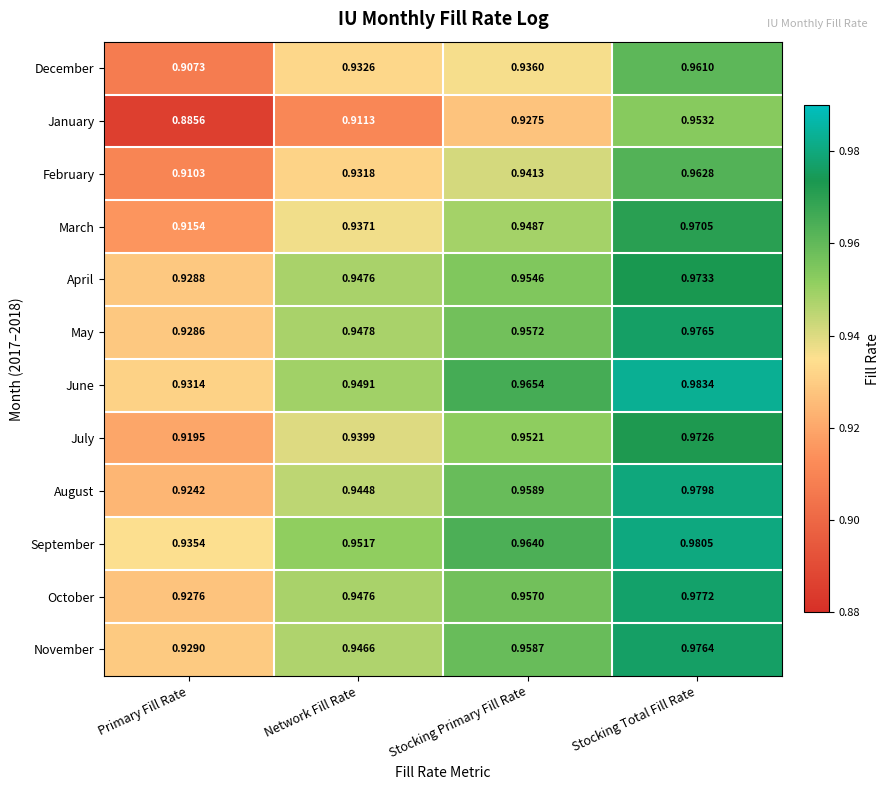

Which category has the highest value in the November series?

Stocking Total Fill Rate